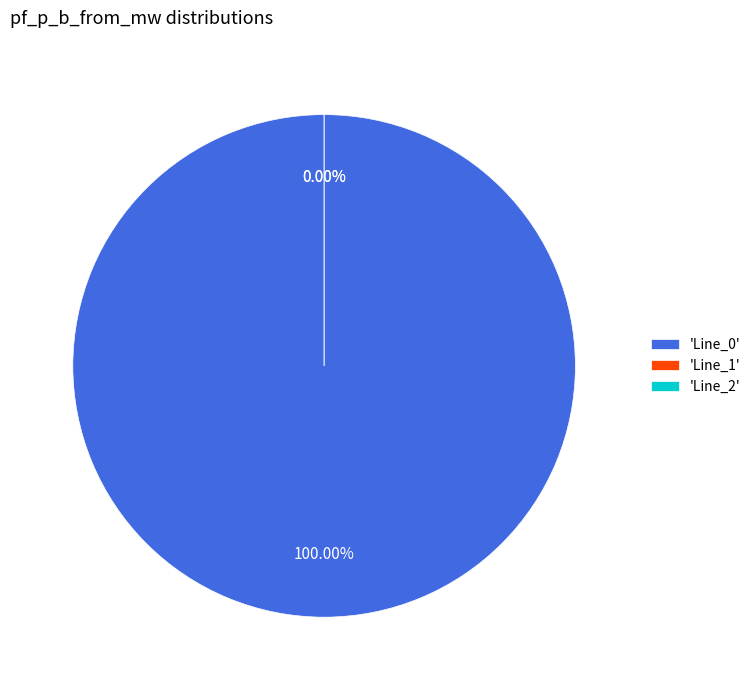

Which has a higher value, Line_2 or Line_1?

Line_2